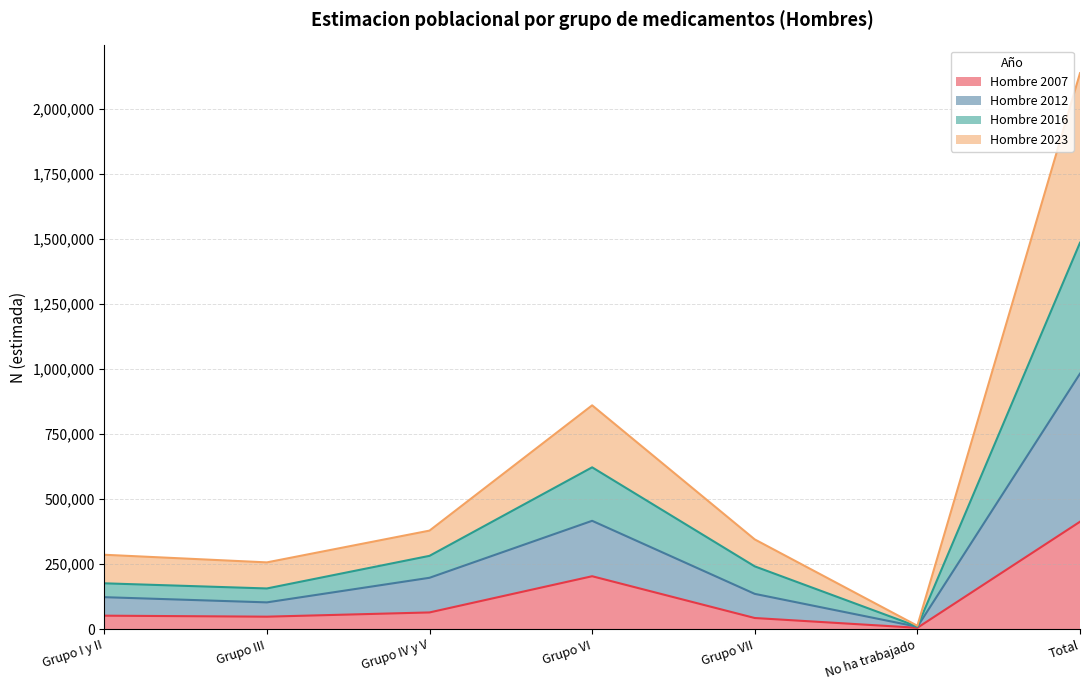

What are all the series names shown in the legend?

Hombre 2007, Hombre 2012, Hombre 2016, Hombre 2023